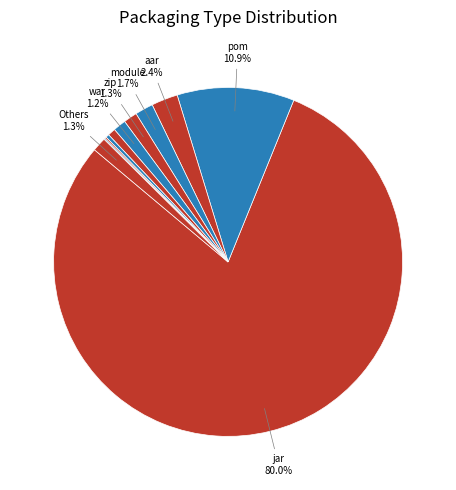

Rank the categories by value from lowest to highest.

hpi, esa, nbm, klib, war, zip, Others, module, aar, pom, jar